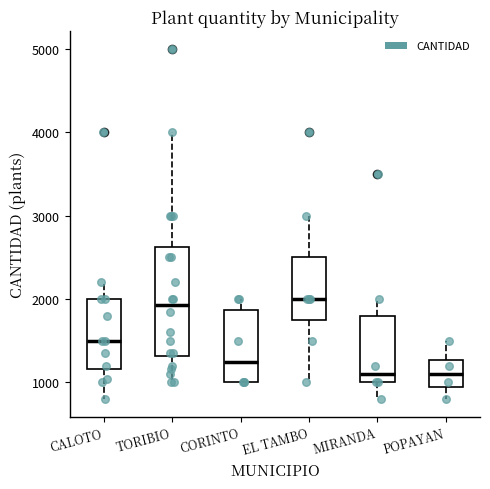

Reading left to right, read every box against the y-axis: the position of its median line, the range the box covers, and the ends of its whiskers. The values are not printed on the chart, so give them approximately, as read against the axis.

CALOTO: median 1500, box 1200 to 2000, whiskers 800 to 2200
TORIBIO: median 1900, box 1300 to 2600, whiskers 1000 to 4000
CORINTO: median 1300, box 1000 to 1900, whiskers 1000 to 2000
EL TAMBO: median 2000, box 1800 to 2500, whiskers 1000 to 3000
MIRANDA: median 1100, box 1000 to 1800, whiskers 800 to 2000
POPAYAN: median 1100, box 1000 to 1300, whiskers 800 to 1500